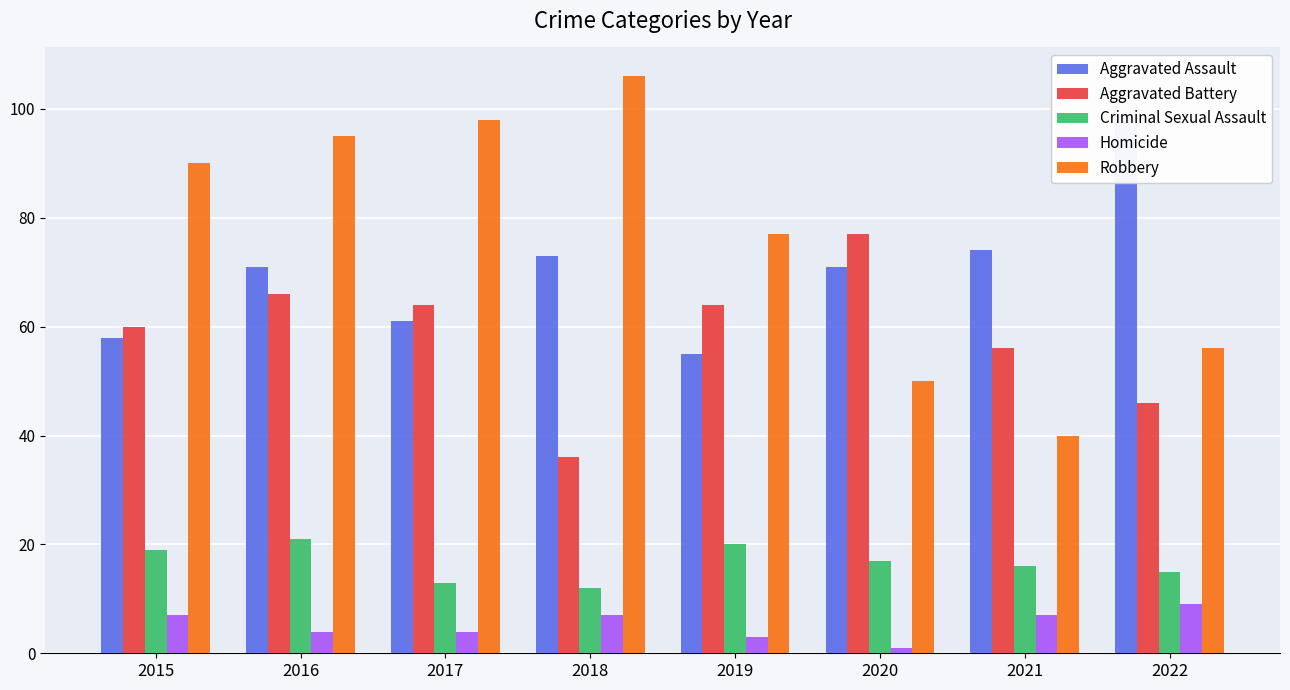

Reading right to left, transcribe all the data shown in this chart.

Aggravated Assault: 99	74	71	55	73	61	71	58
Aggravated Battery: 46	56	77	64	36	64	66	60
Criminal Sexual Assault: 15	16	17	20	12	13	21	19
Homicide: 9	7	1	3	7	4	4	7
Robbery: 56	40	50	77	106	98	95	90